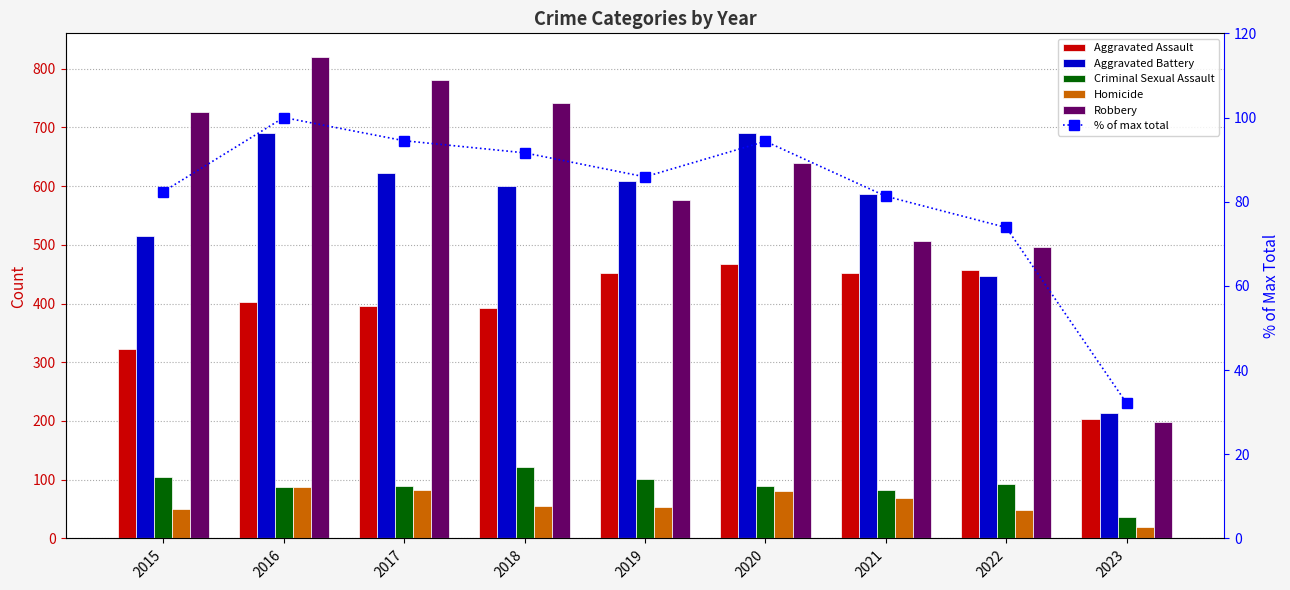

What is the value of the Criminal Sexual Assault bar at the 9th from the left?

36.0